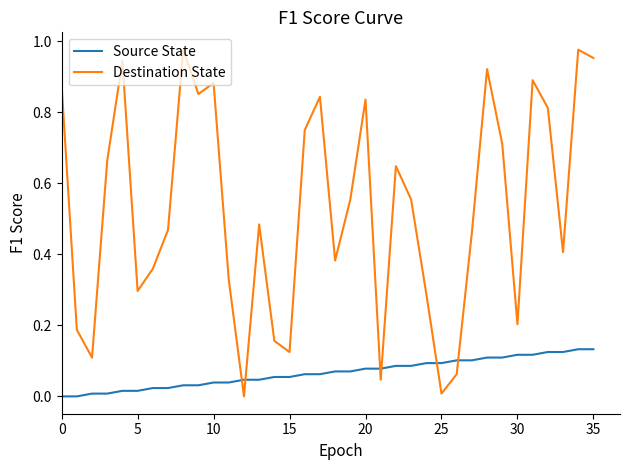

Which series has the largest range (max minus min)?

Destination State